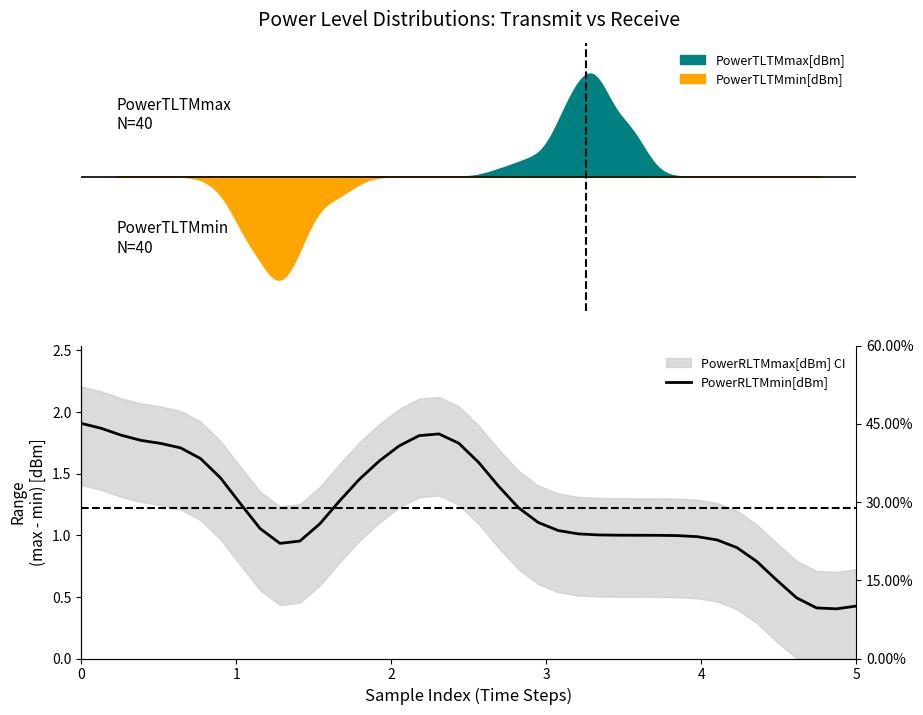

True or false: the data shows 1.8 at 17.

True